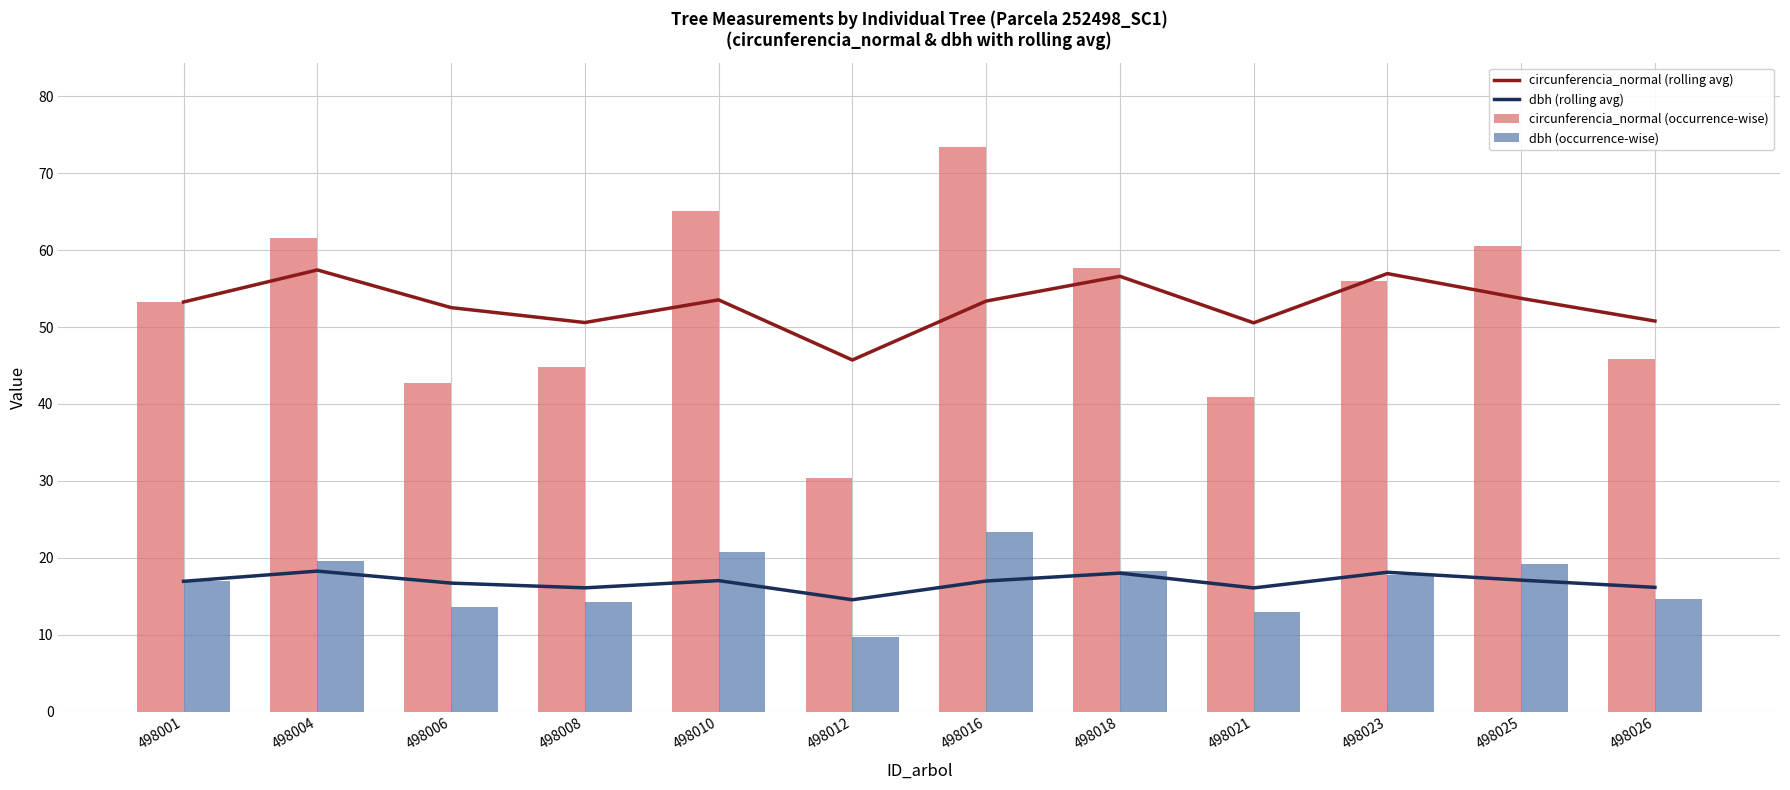

Rank the series by their maximum value, from highest to lowest.

circunferencia_normal (occurrence-wise), circunferencia_normal (rolling avg), dbh (occurrence-wise), dbh (rolling avg)